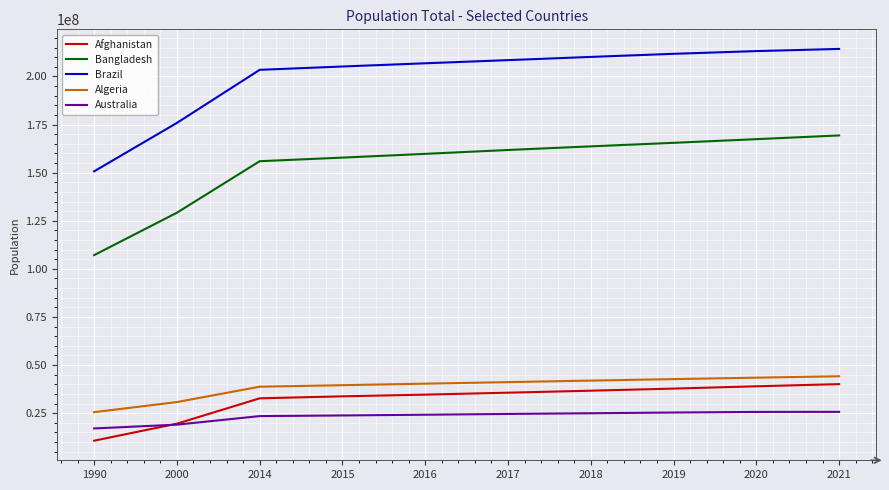

What is the average value of the Bangladesh series?

153768819